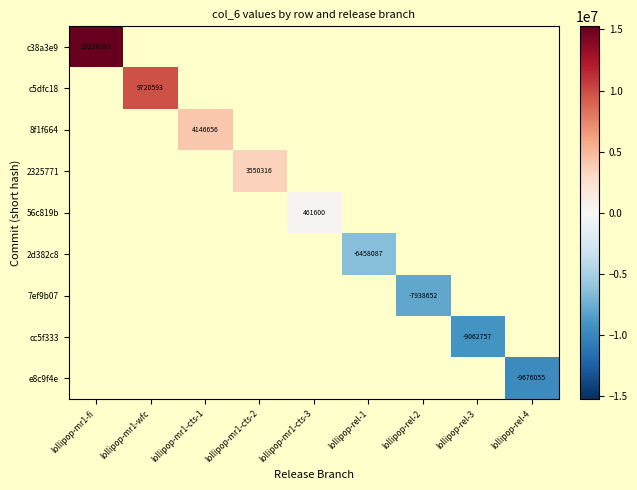

How many distinct data groups are displayed?

9